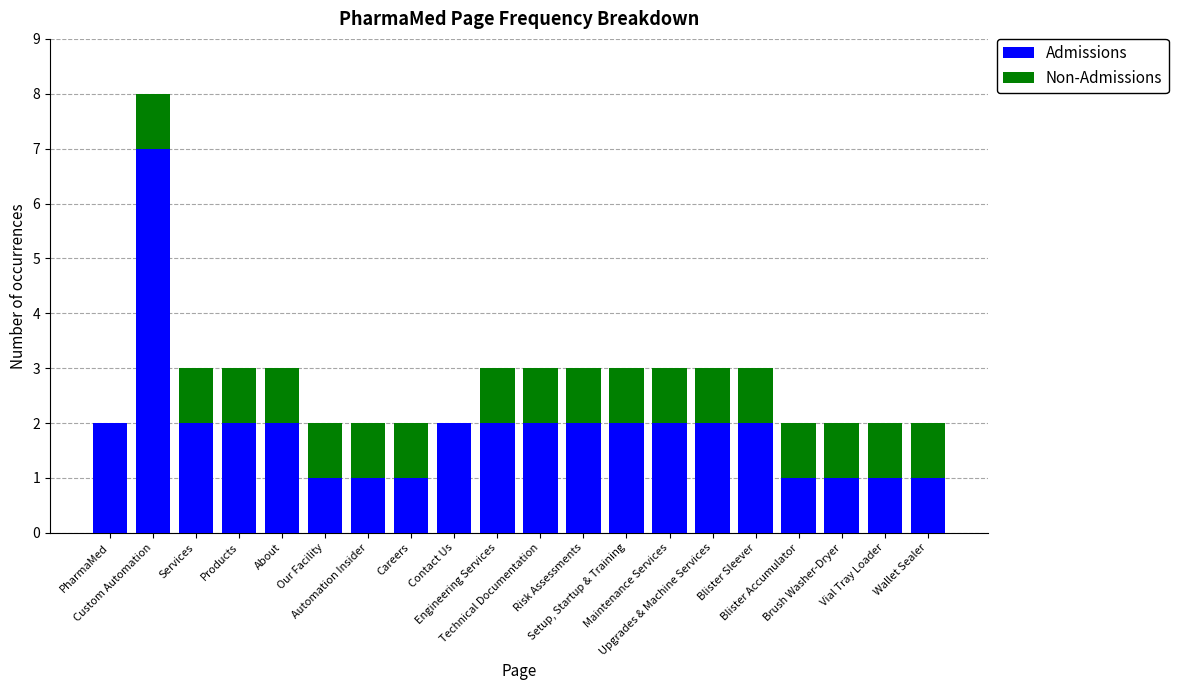

What are all the series names shown in the legend?

Admissions, Non-Admissions